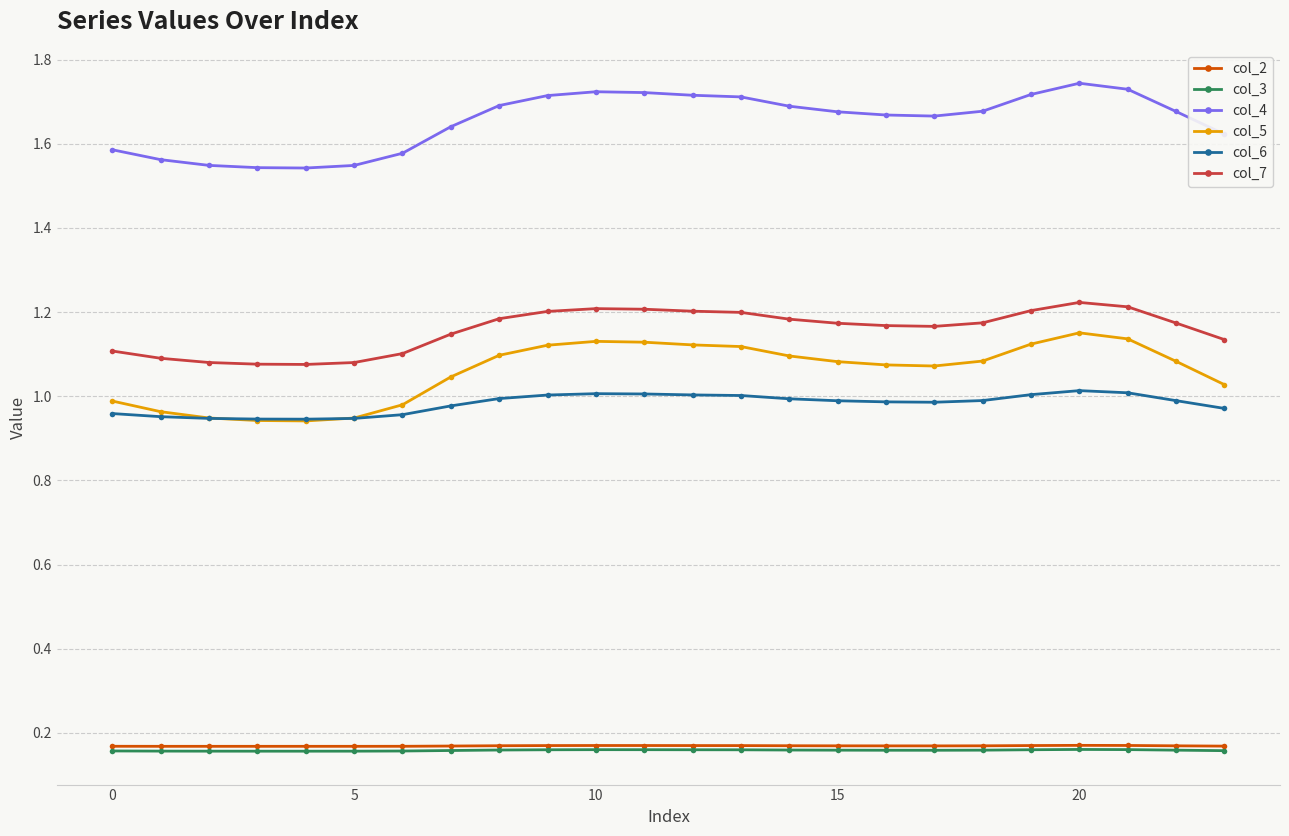

Which series has the widest spread of values?

col_5